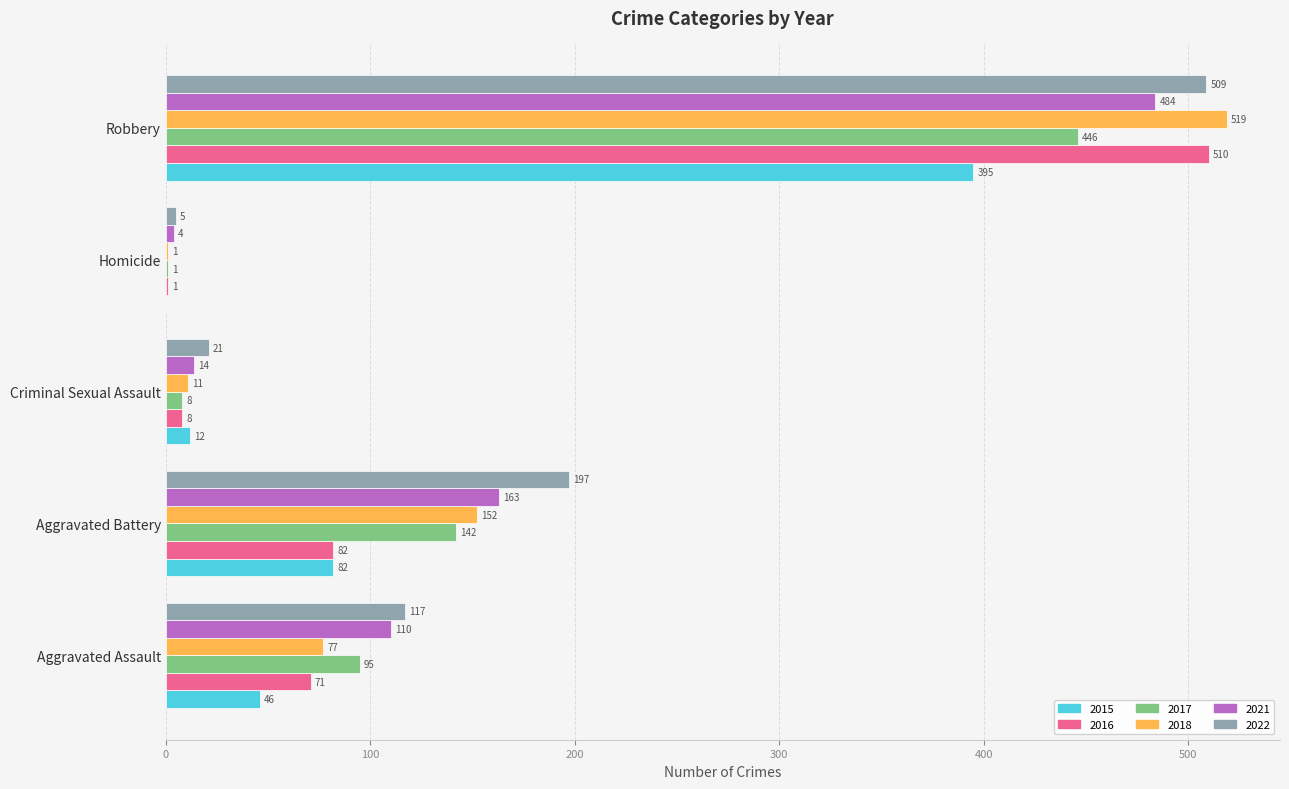

Is the value of 2017 at Homicide greater than the value of 2016 at Aggravated Assault?

No